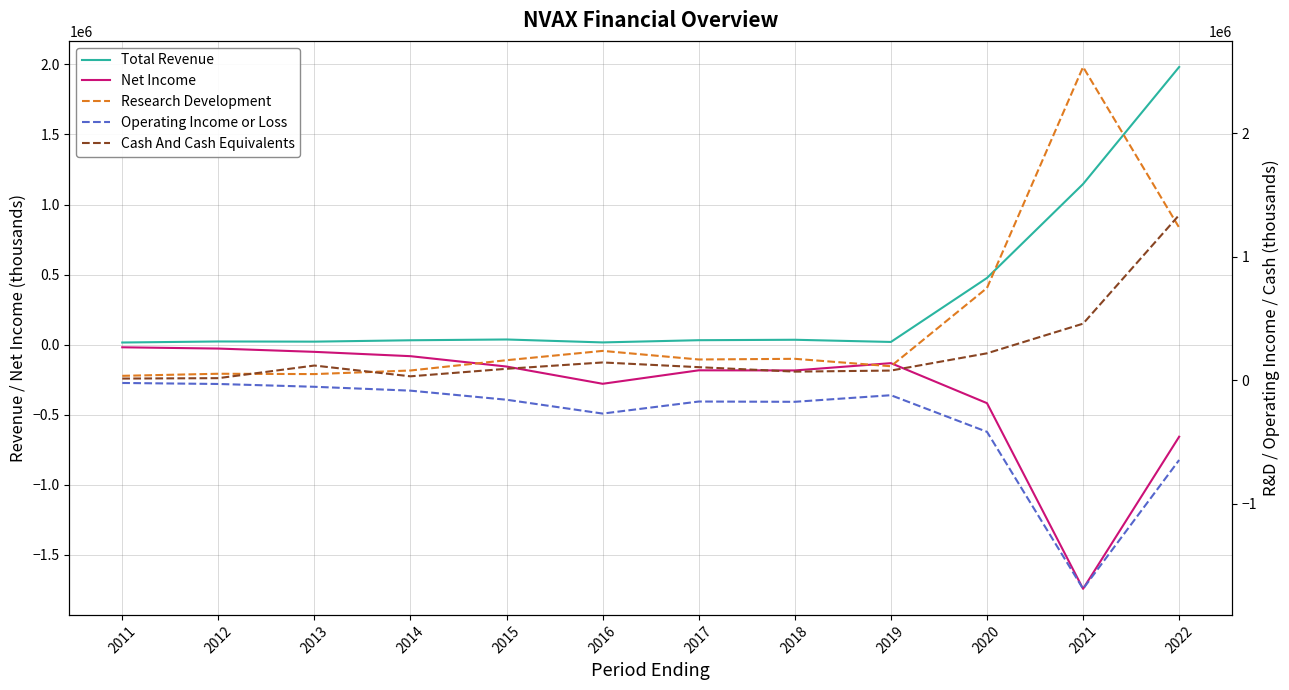

The Operating Income or Loss series shows -120600 at 2019. True or false?

True